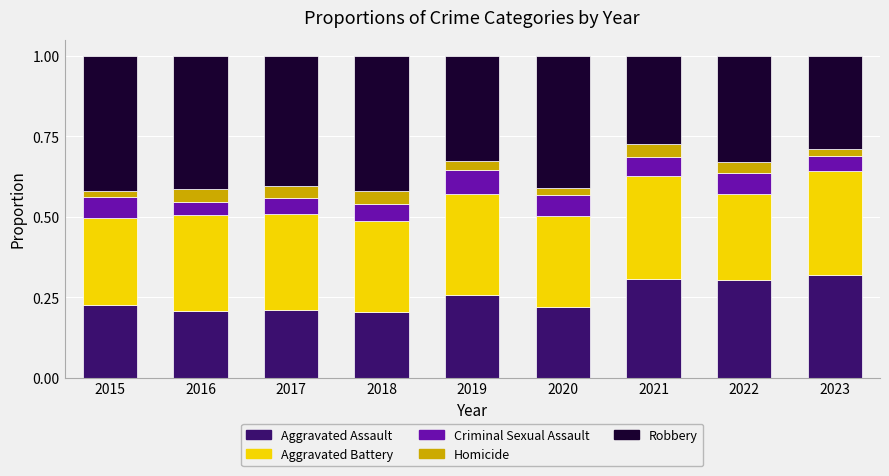

What is the sum of the Aggravated Assault values at 2021 and 2016?

0.5